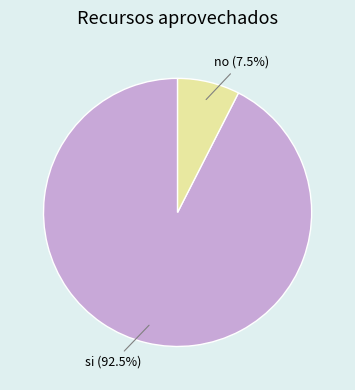

To the nearest percent, what is the difference between the largest and smallest slice percentages?

85%